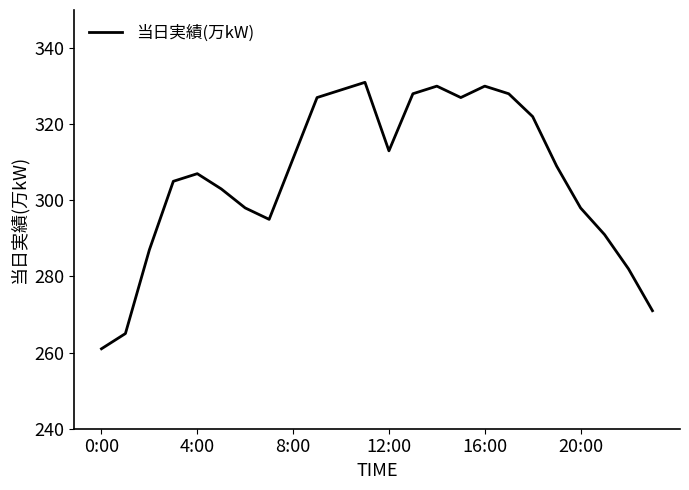

What is the maximum value shown in the chart?

331